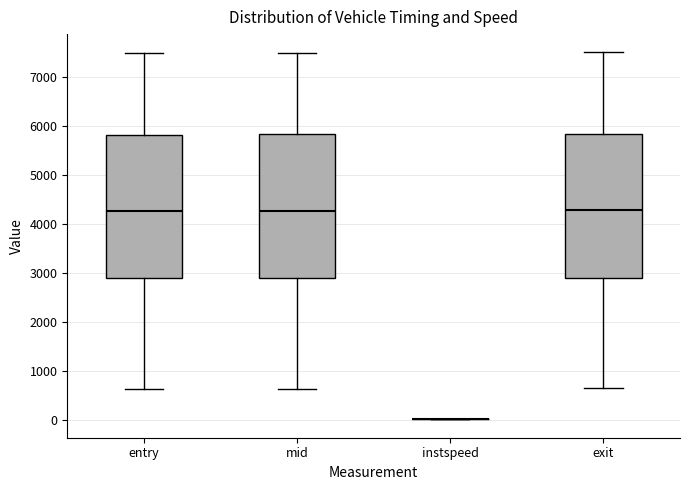

Reading left to right, read every box against the y-axis: the position of its median line, the range the box covers, and the ends of its whiskers. The values are not printed on the chart, so give them approximately, as read against the axis.

entry: median 4300, box 2900 to 5800, whiskers 600 to 7500
mid: median 4300, box 2900 to 5800, whiskers 600 to 7500
instspeed: box collapsed to a line at 0, whiskers 0 to 0
exit: median 4300, box 2900 to 5800, whiskers 600 to 7500